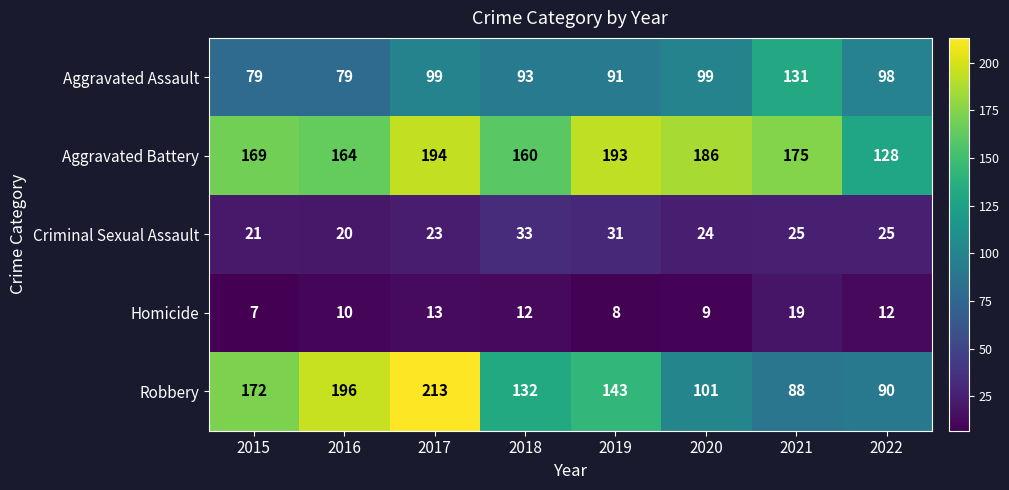

At which category is the sum across all series the highest?

2017